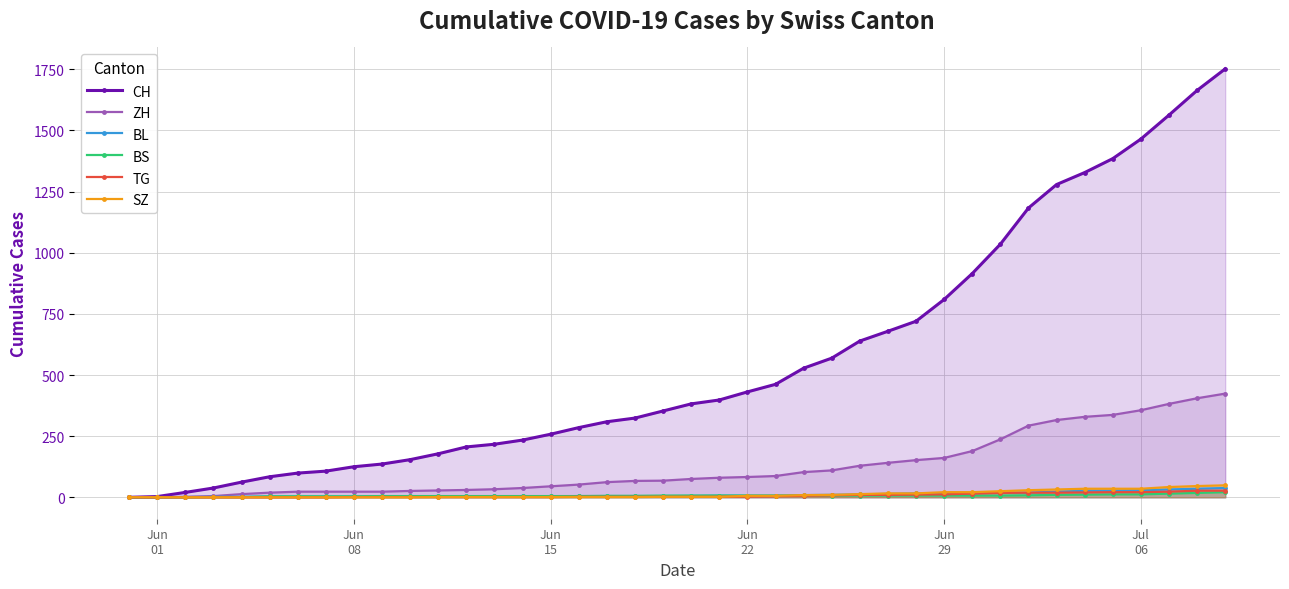

Which series has the largest total across all categories?

CH